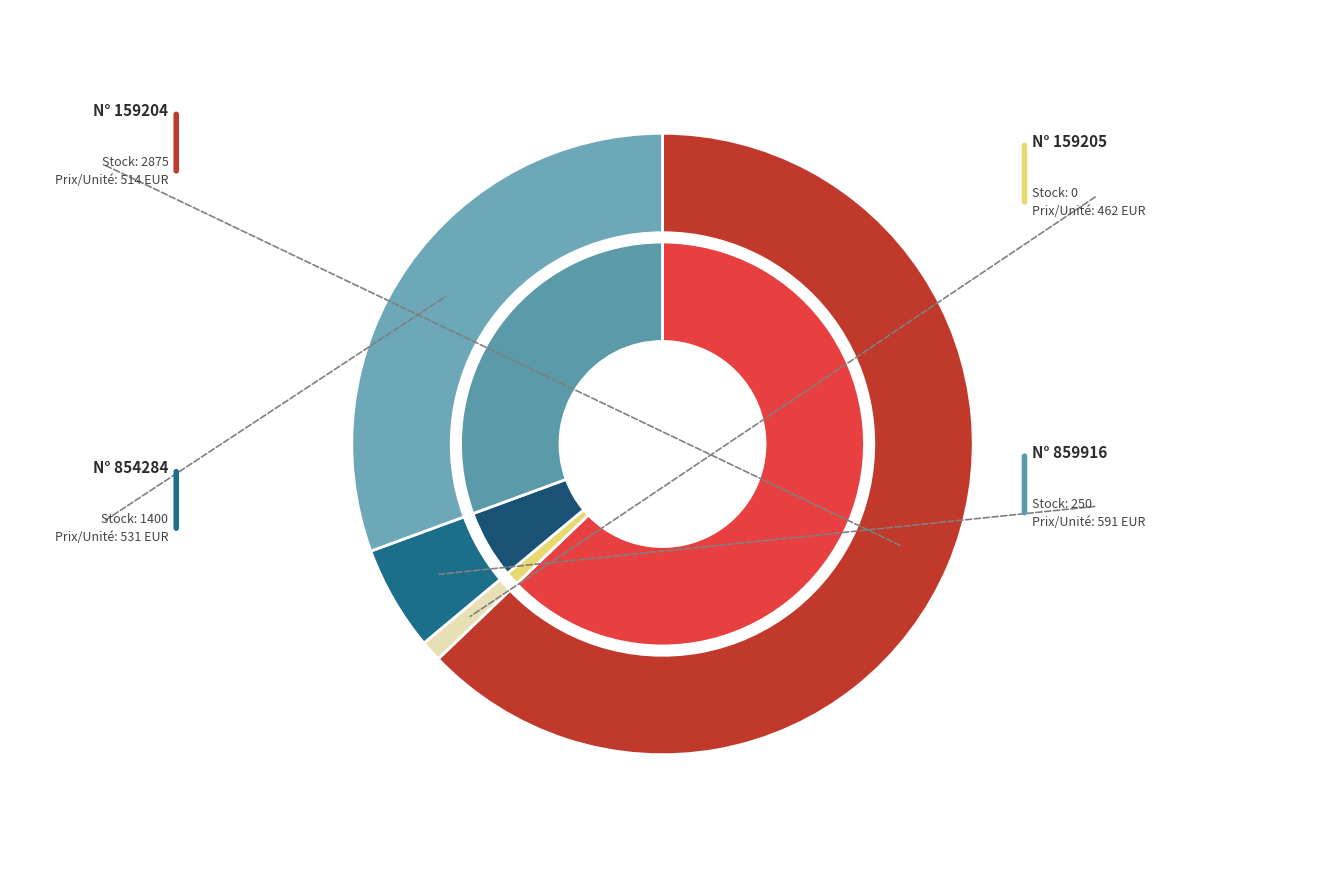

To the nearest percent, what is the difference between the largest and smallest slice percentages?

64%